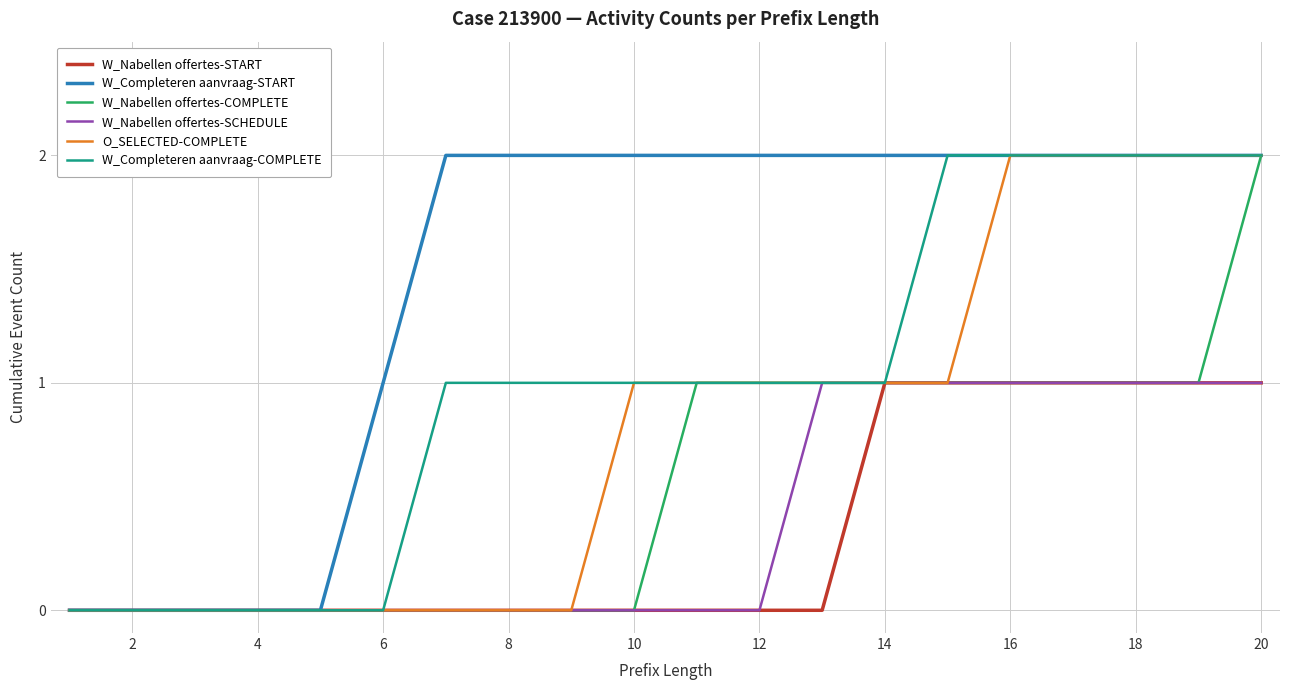

Which series has the largest total across all categories?

W_Completeren aanvraag-START